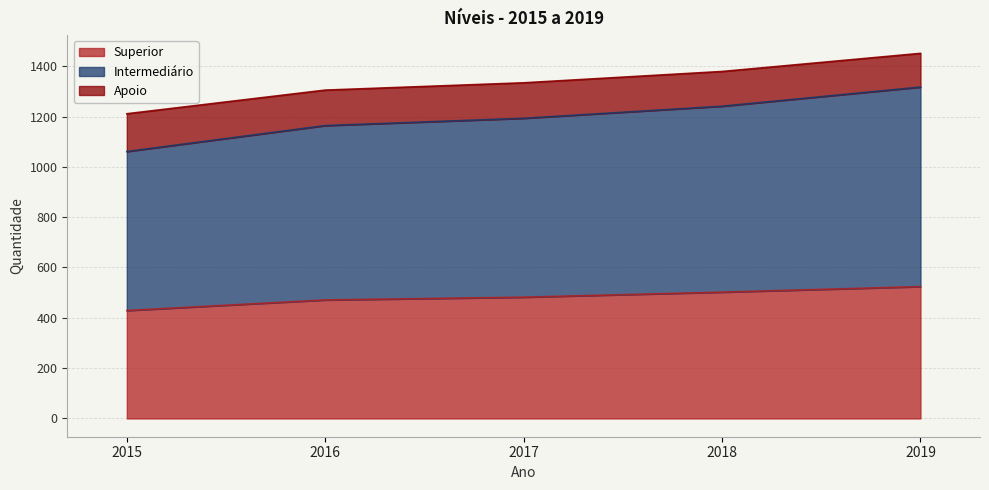

What are all the series names shown in the legend?

Superior, Intermediário, Apoio